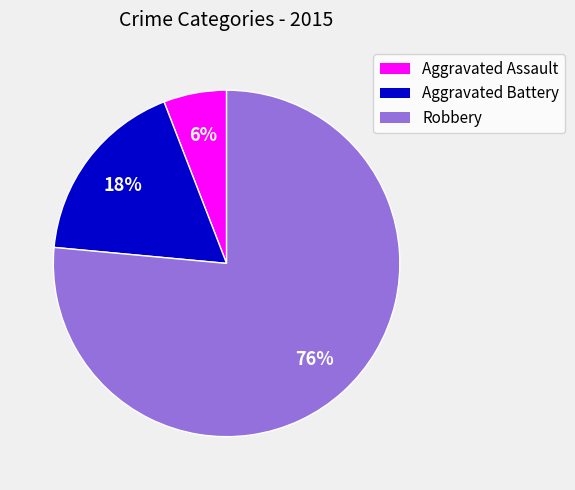

What percentage is the Aggravated Assault slice, to the nearest percent?

6%